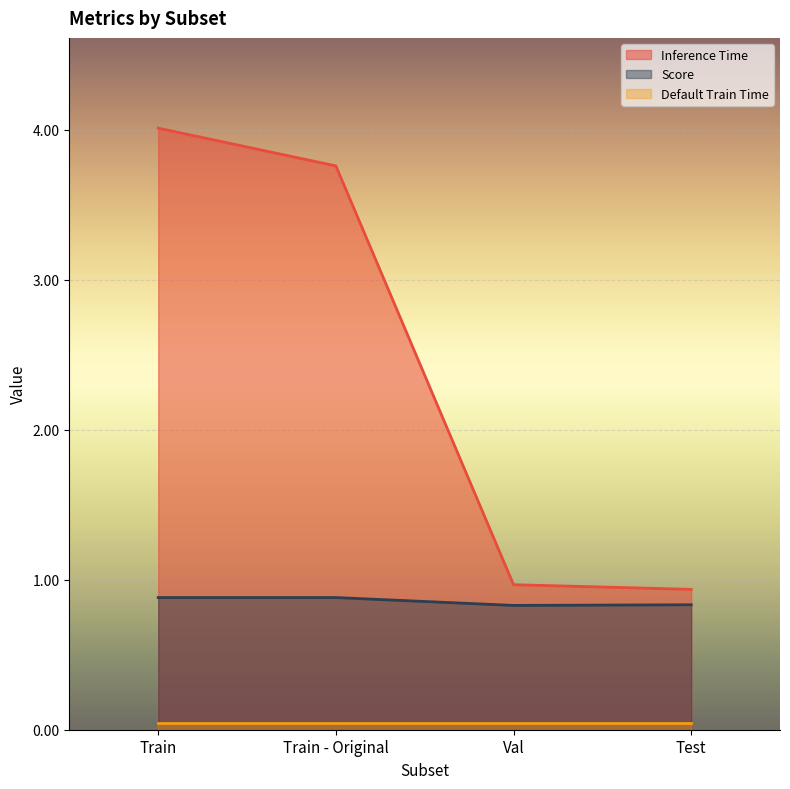

Is the value of Inference Time at Train - Original greater than the value of Score at Train - Original?

Yes